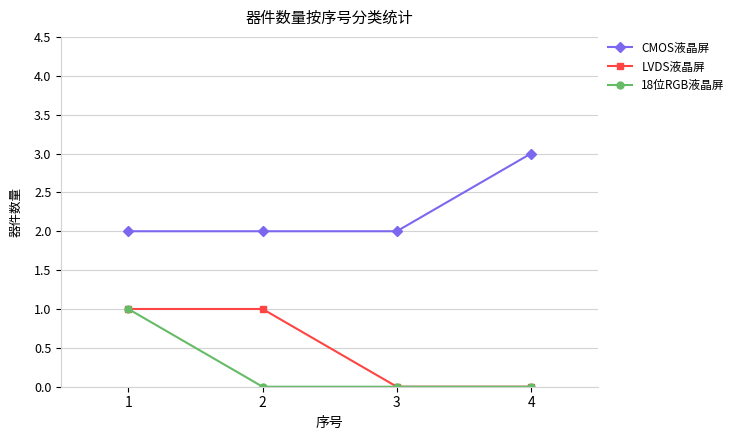

True or false: 18位RGB液晶屏 and CMOS液晶屏 cross at least once.

False